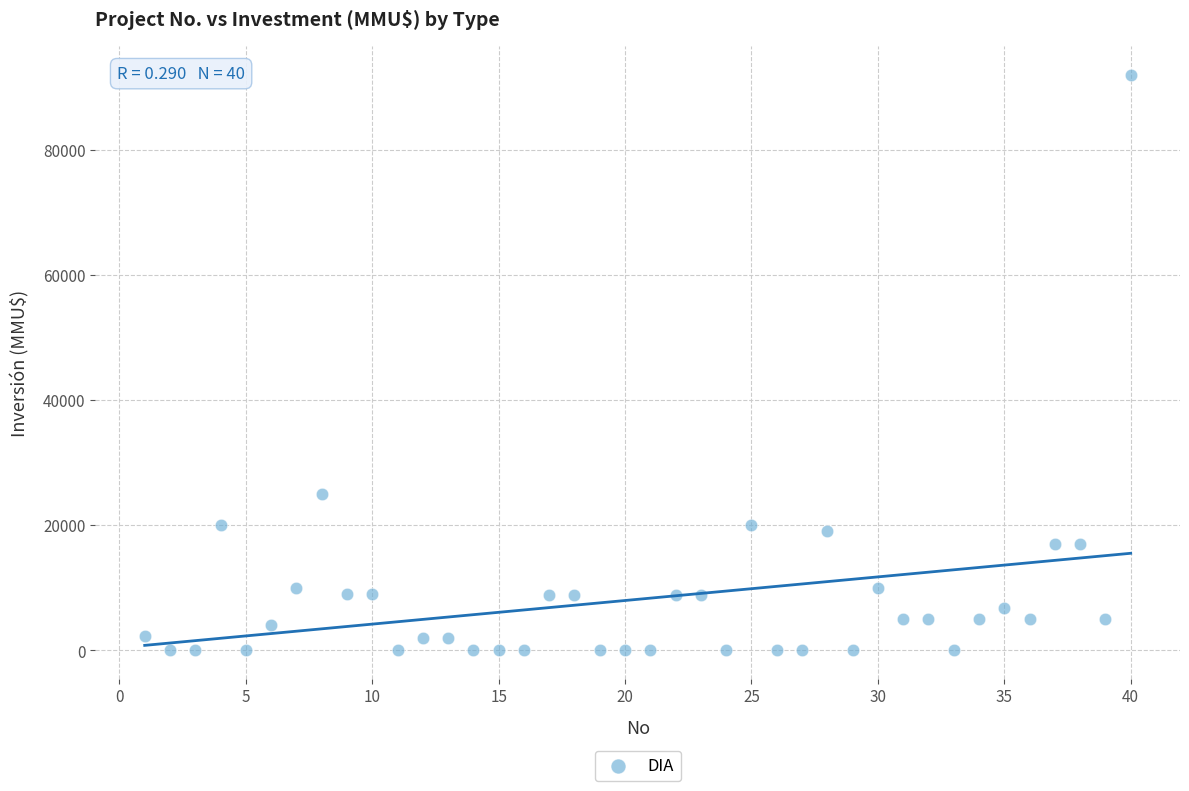

What is the range of X values (max minus min)?

39